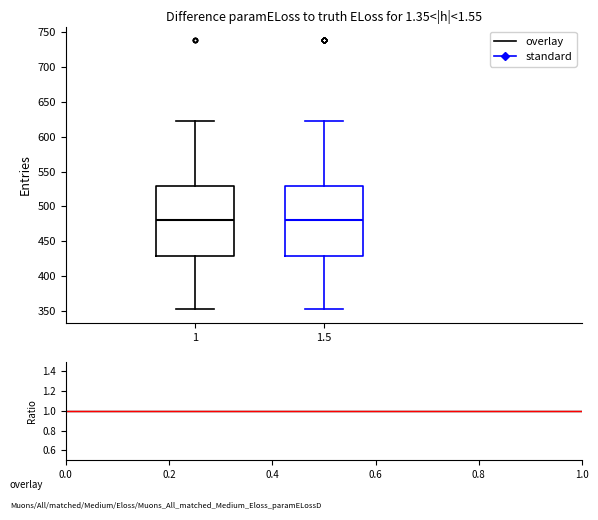

Where does the median line of the box at x = 1.5 sit on the y-axis? The values are not printed on the chart, so give them approximately, as read against the axis.

480